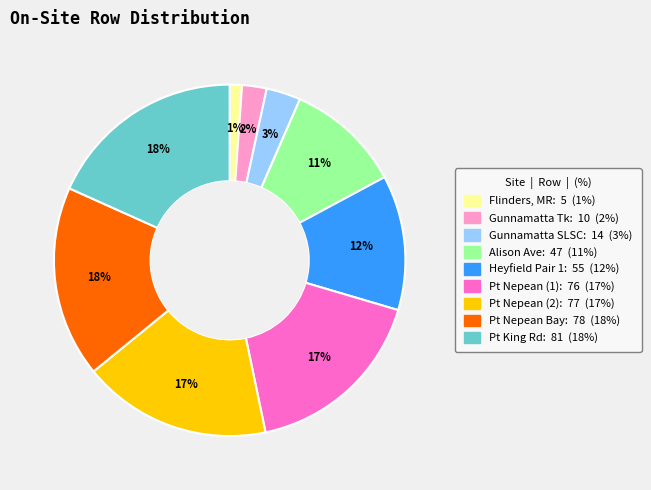

To the nearest percent, what is the average slice percentage?

11%